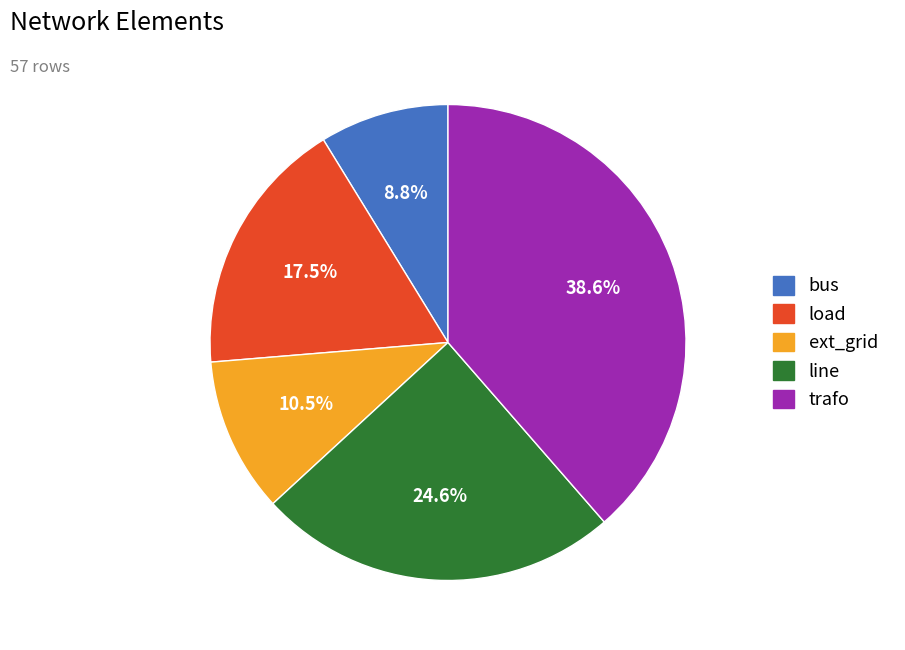

To the nearest percent, what is the difference between the load and bus slice percentages?

9%